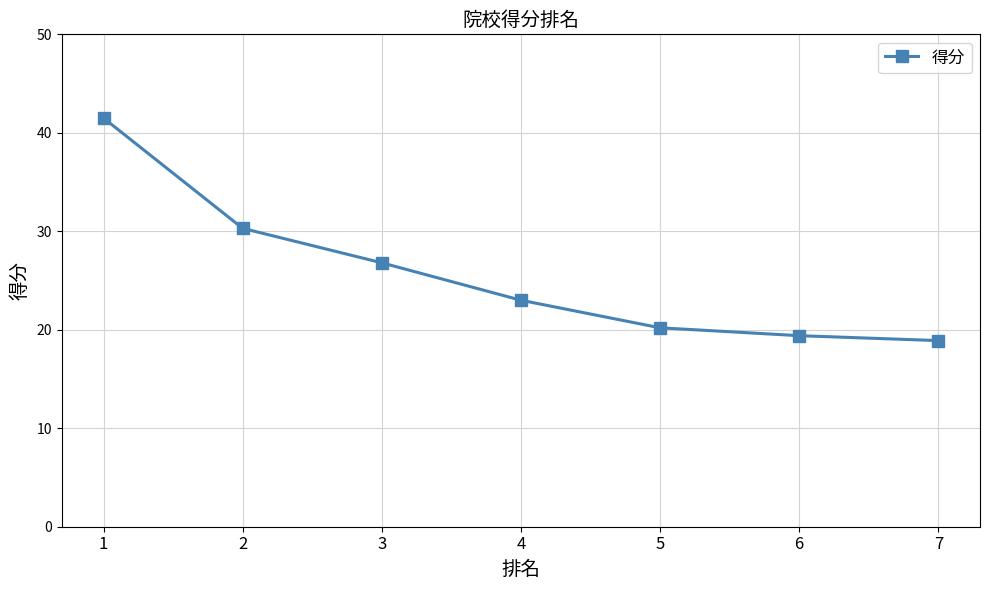

List the labels in order of value, largest first.

1, 2, 3, 4, 5, 6, 7